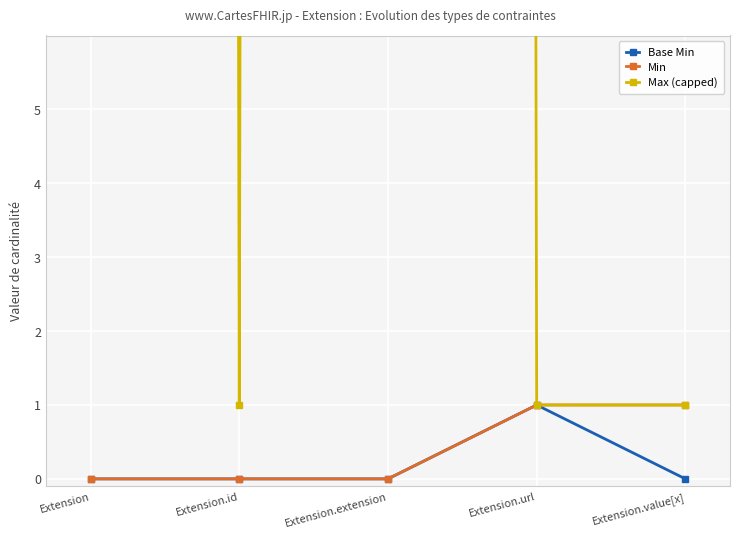

What is the spread (max minus min) of values at Extension?

999